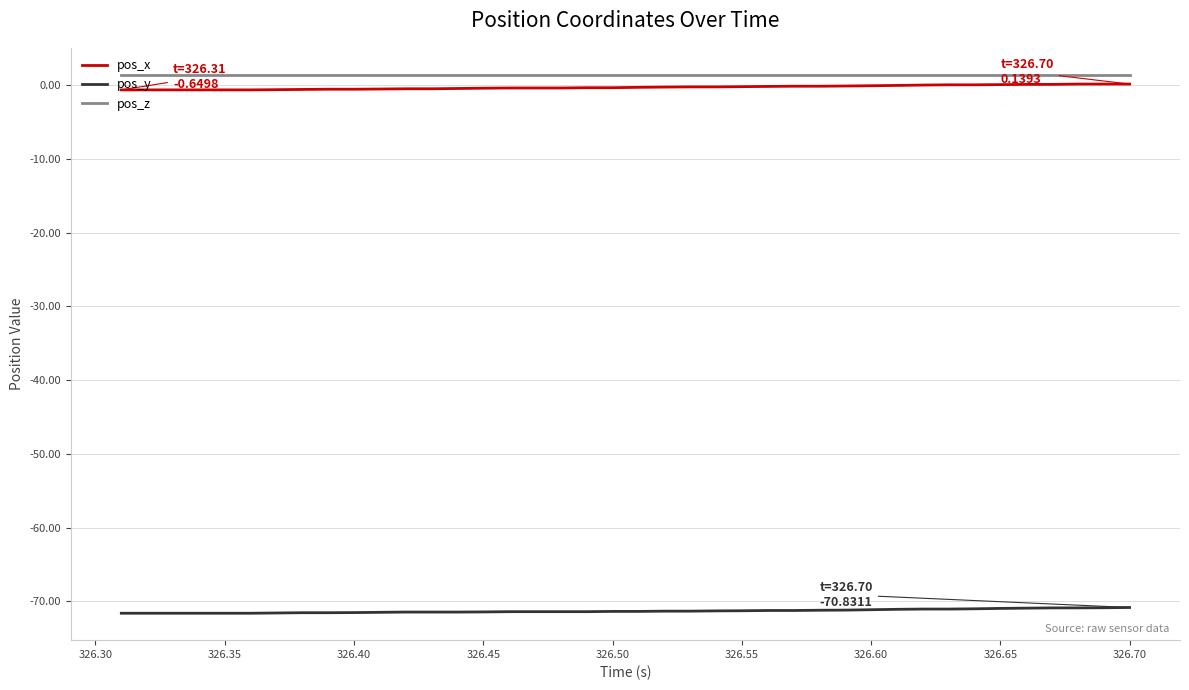

True or false: pos_y and pos_z intersect in this chart.

False